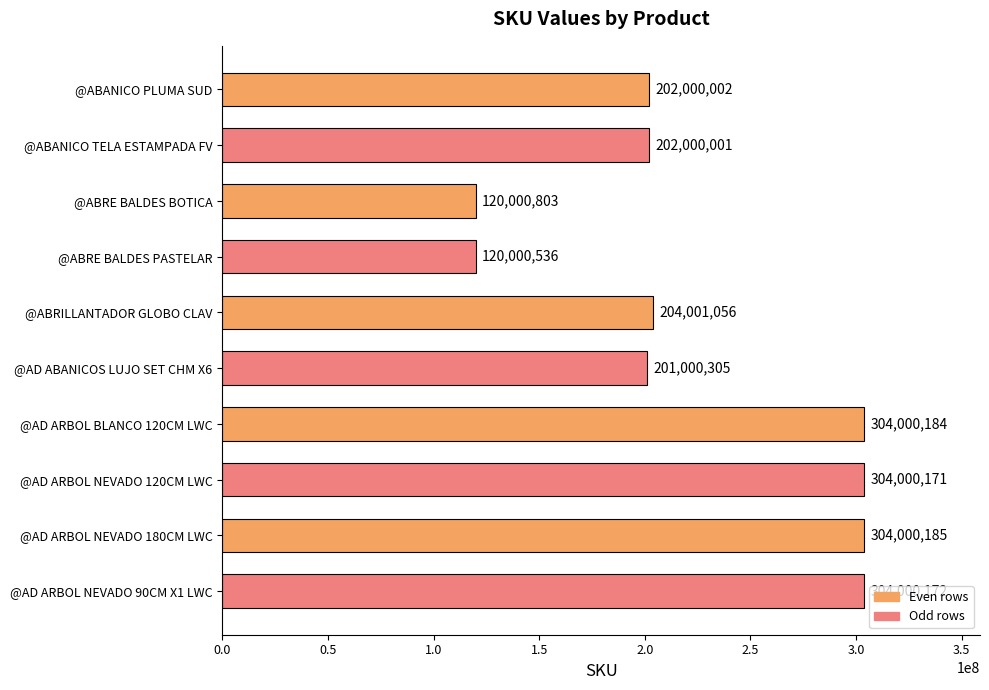

What position from the bottom is @ABRE BALDES PASTELAR?

7